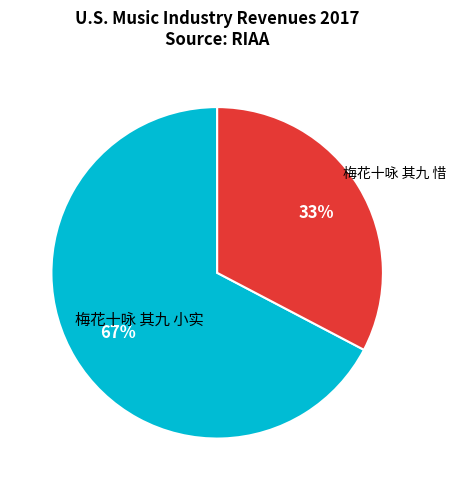

How many slices are in this pie chart?

2